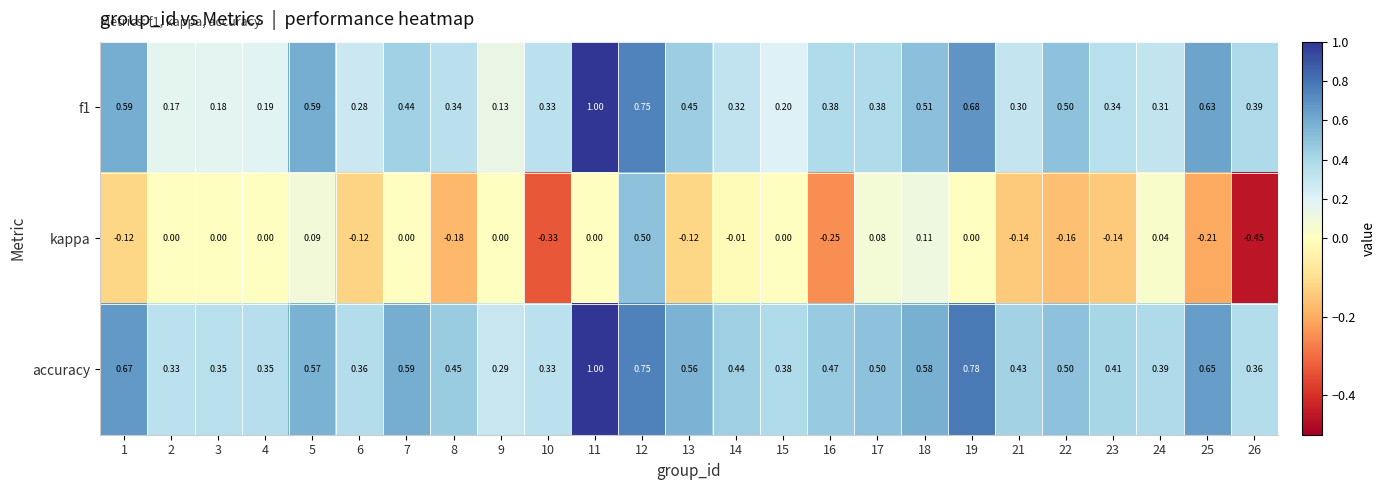

Which series has the widest spread of values?

kappa